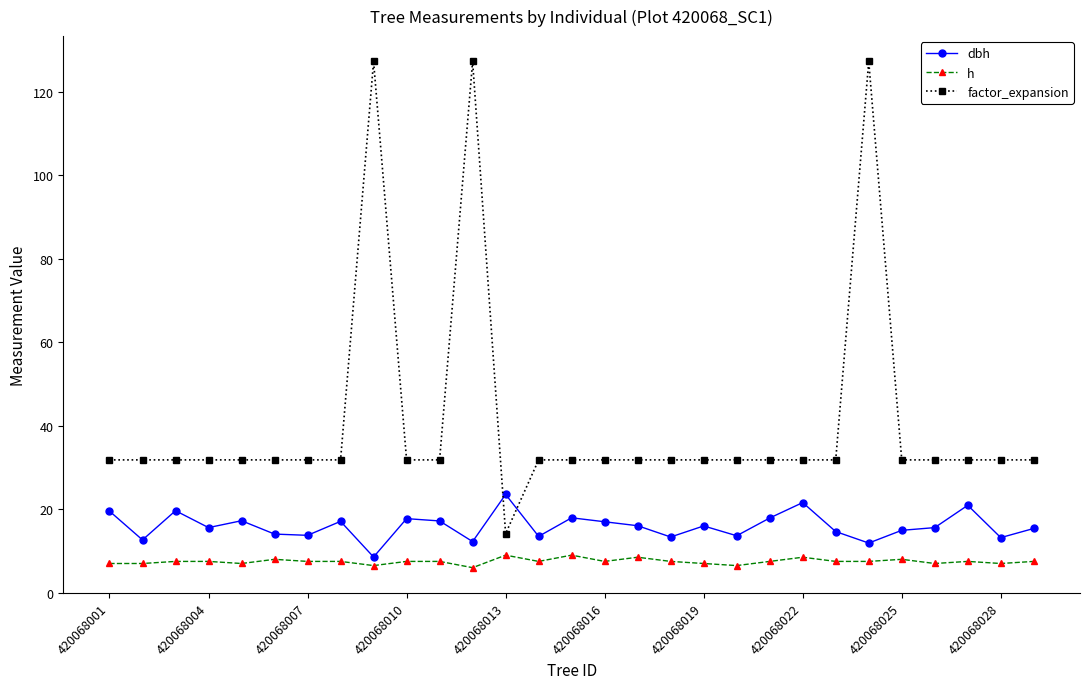

How many lines are shown in the chart?

3